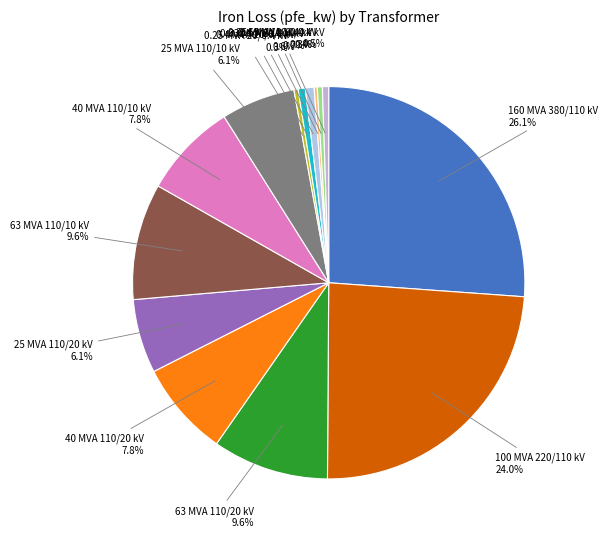

Which slice is the largest?

380